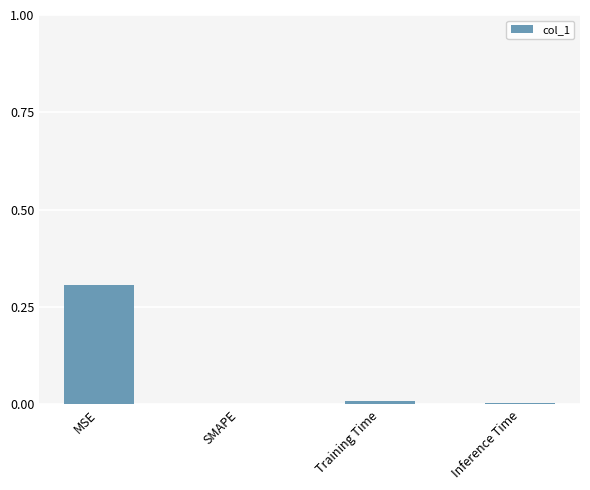

What is the sum of all values?

0.3